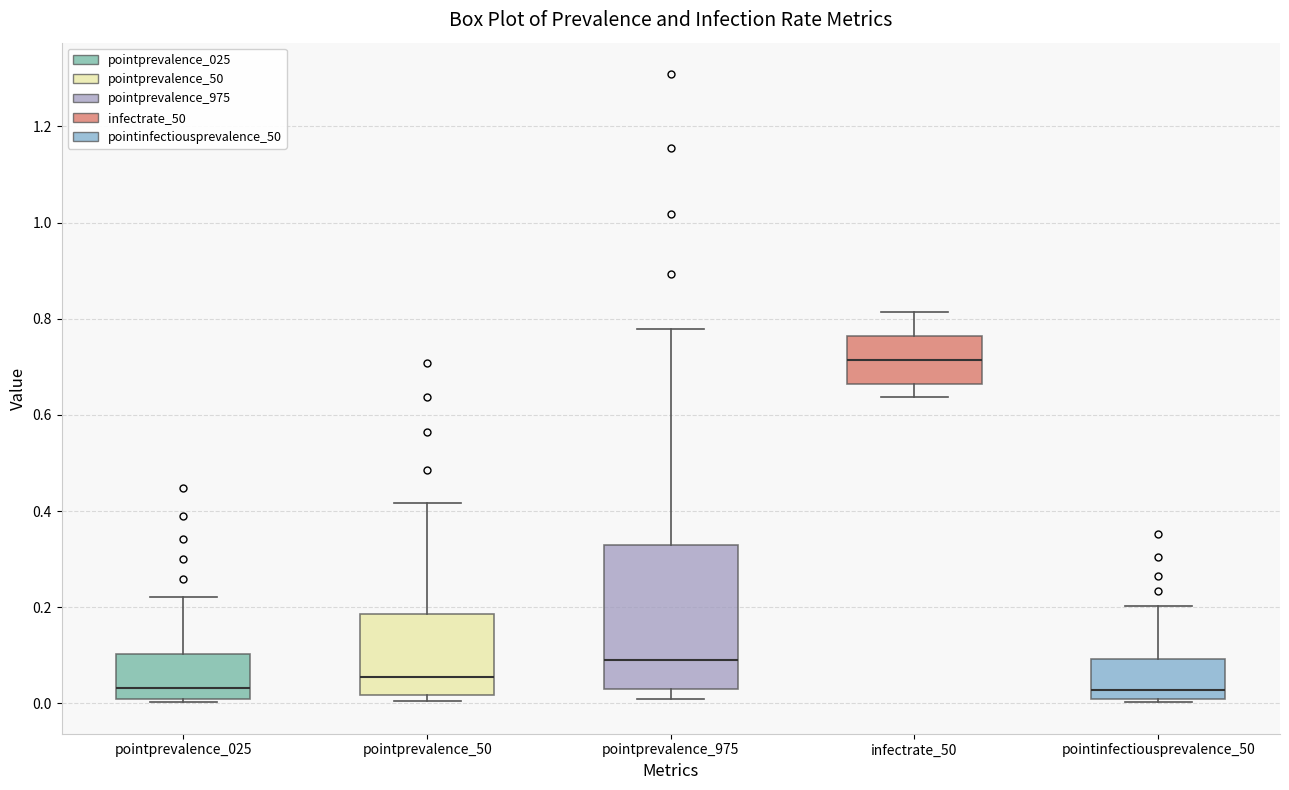

Reading left to right, read every box against the y-axis: the position of its median line, the range the box covers, and the ends of its whiskers. The values are not printed on the chart, so give them approximately, as read against the axis.

pointprevalence_025: median 0.04, box 0.00 to 0.10, whiskers 0.00 (just below the box's lower edge) to 0.22
pointprevalence_50: median 0.06, box 0.02 to 0.18, whiskers 0.00 to 0.42
pointprevalence_975: median 0.08, box 0.04 to 0.34, whiskers 0.00 to 0.78
infectrate_50: median 0.72, box 0.66 to 0.76, whiskers 0.64 to 0.82
pointinfectiousprevalence_50: median 0.02, box 0.00 to 0.10, whiskers 0.00 (just below the box's lower edge) to 0.20